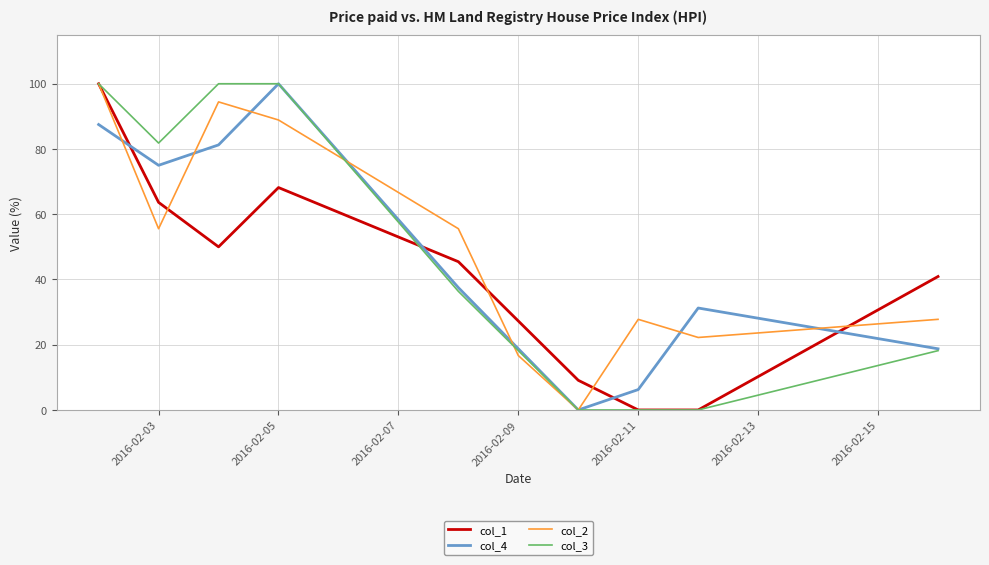

What is the greatest value displayed?

100.0